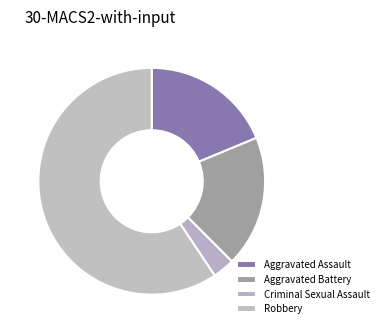

Count the number of slices in the pie.

4